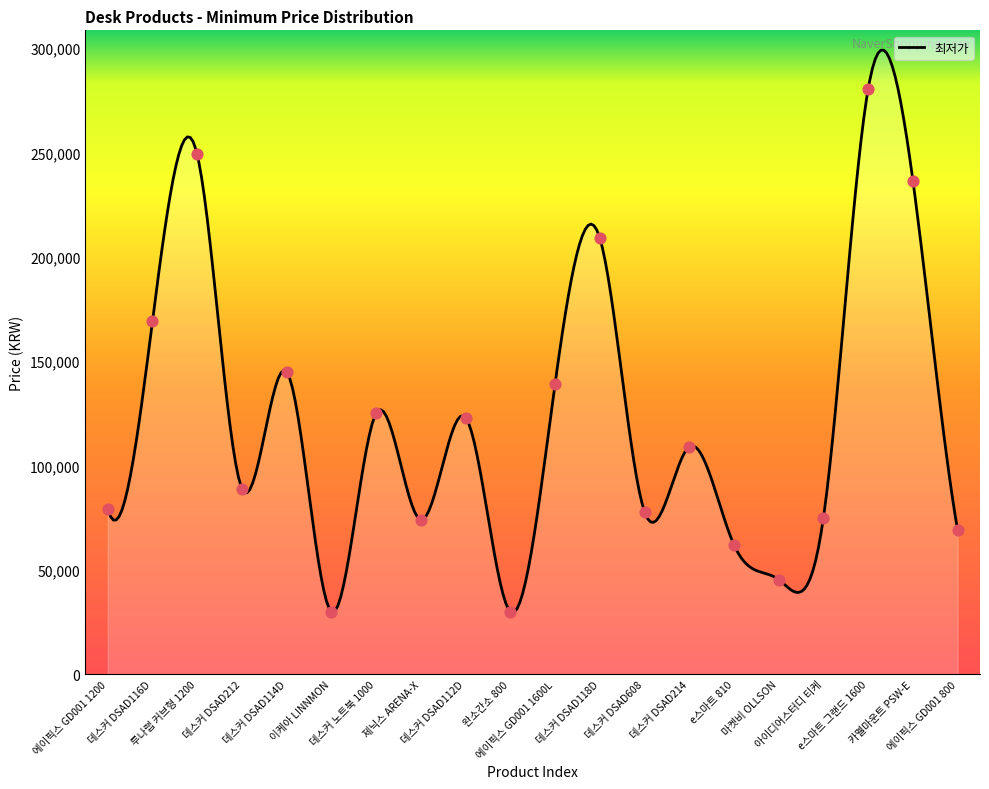

Approximately how many times larger is the value at 이케아 LINNMON compared to 에이픽스 GD001 800?

0.4